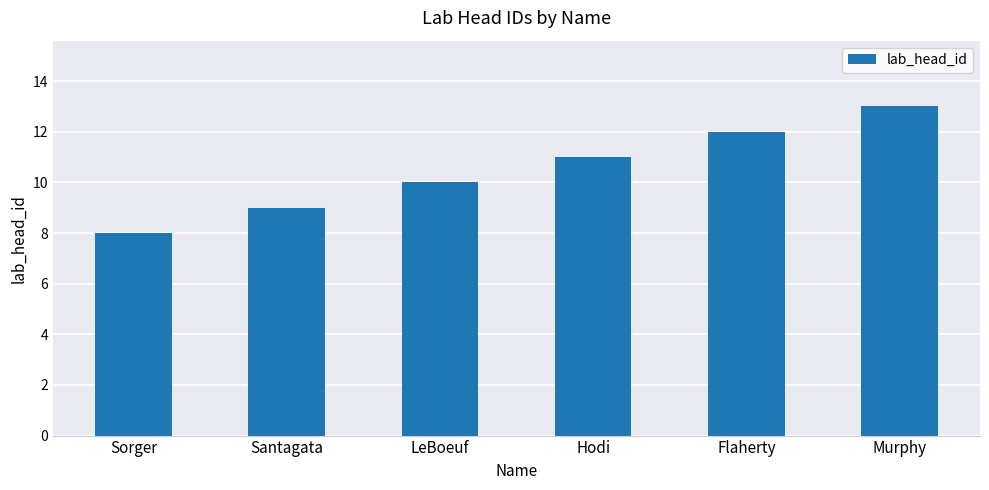

Rank the categories by value from lowest to highest.

Sorger, Santagata, LeBoeuf, Hodi, Flaherty, Murphy